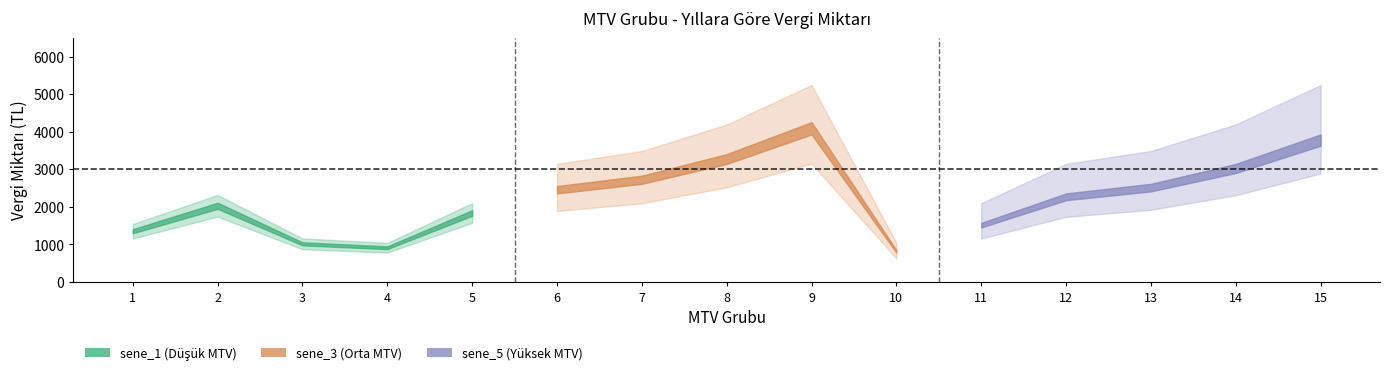

Which has a higher value, 1 or 3?

1